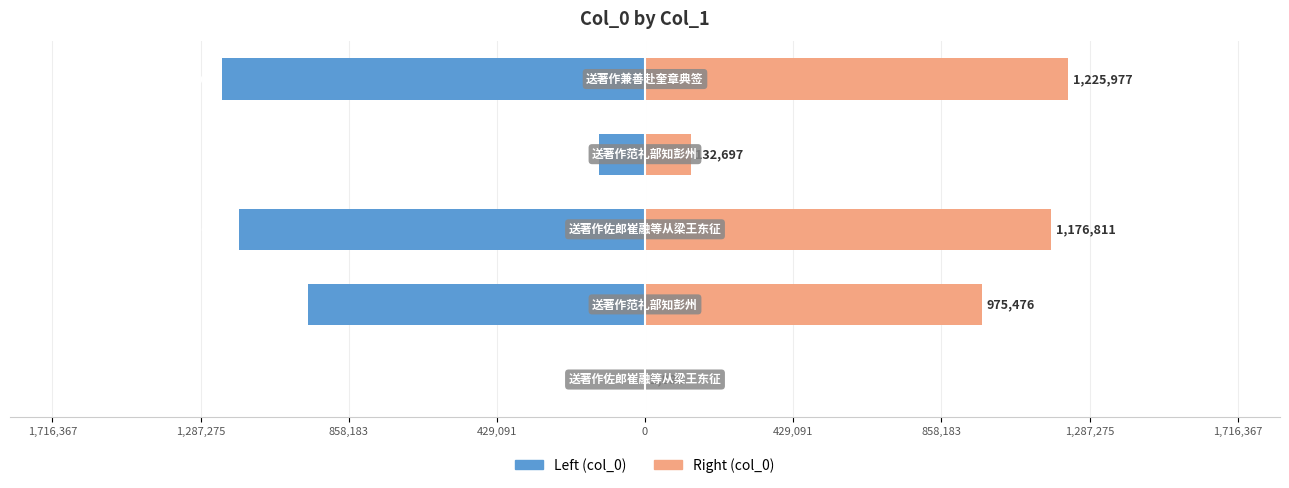

Is the value of col_0 (right) at 1,287,275 greater than the value of col_0 (left) at 0?

Yes